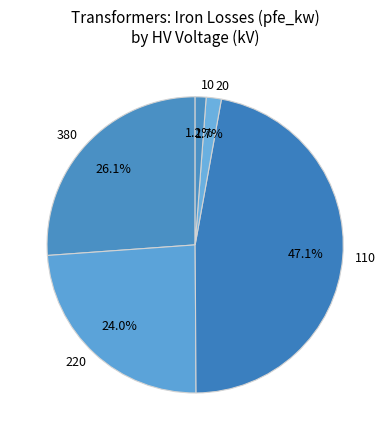

Does 10 represent more than half of the total?

No